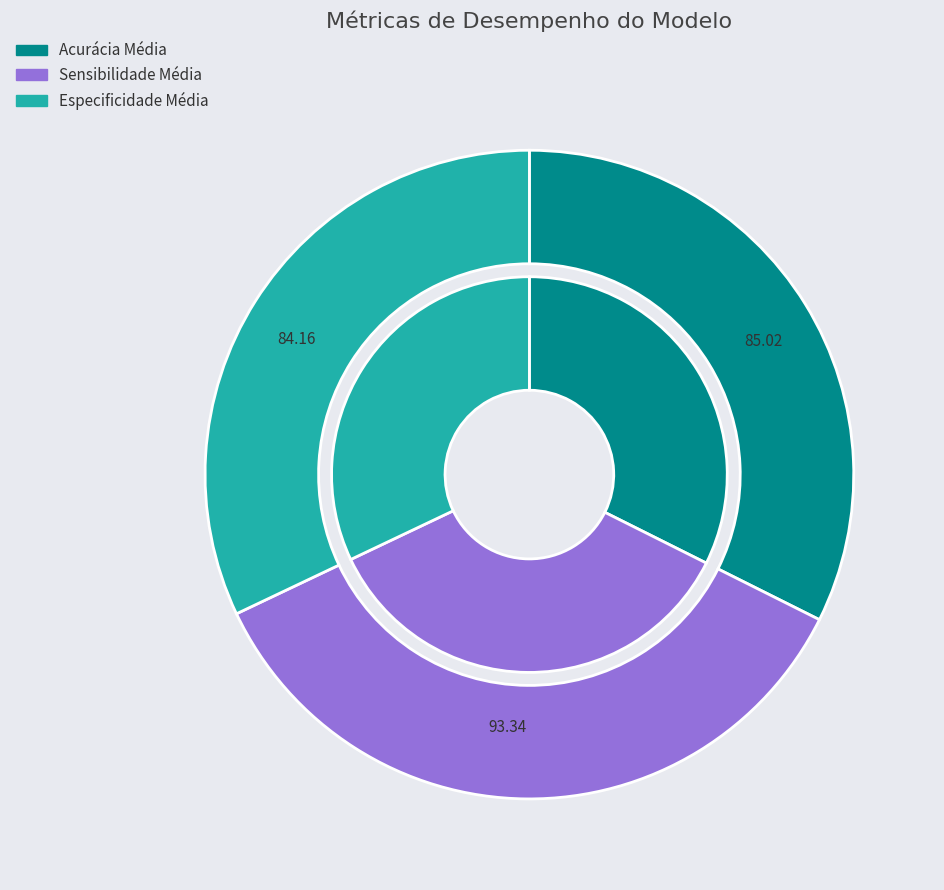

Which slice is the smallest?

Especificidade Média